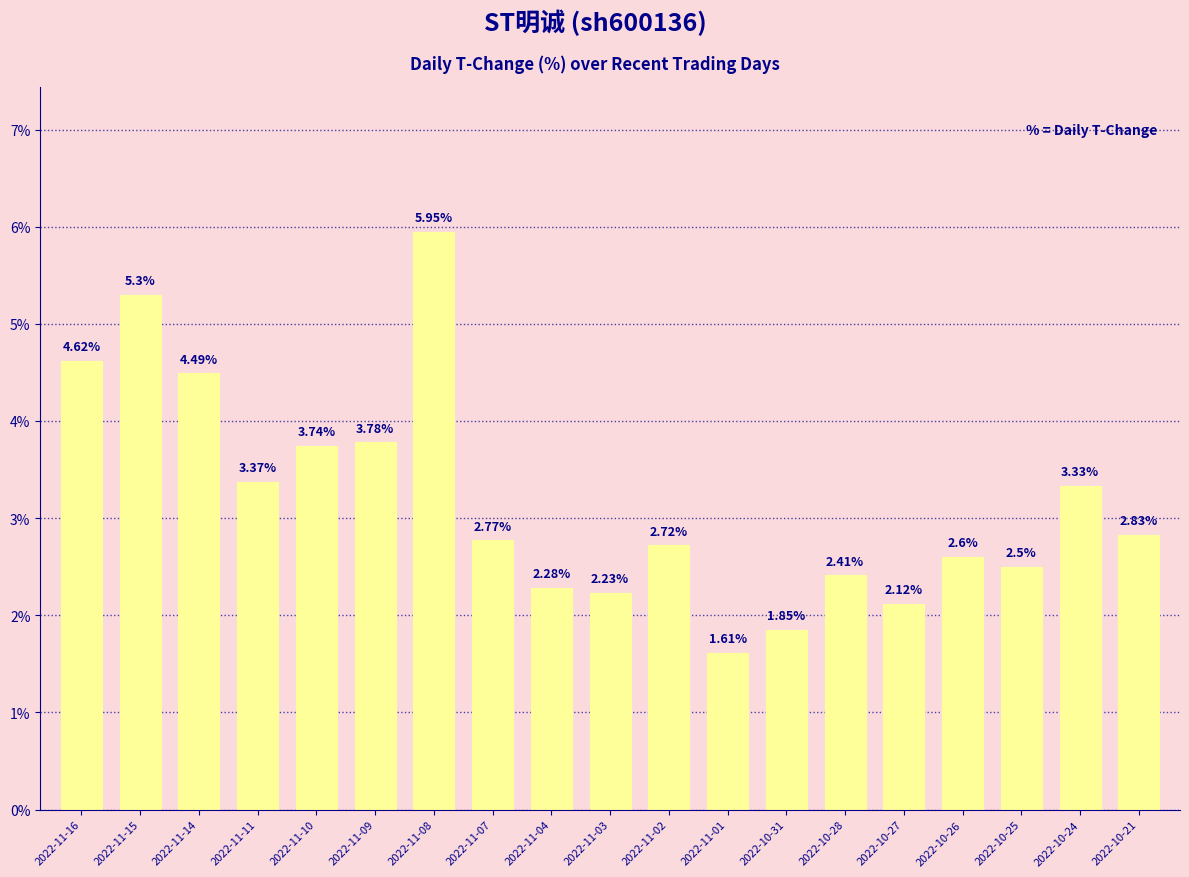

What is the label of the 6th bar from the right?

2022-10-28